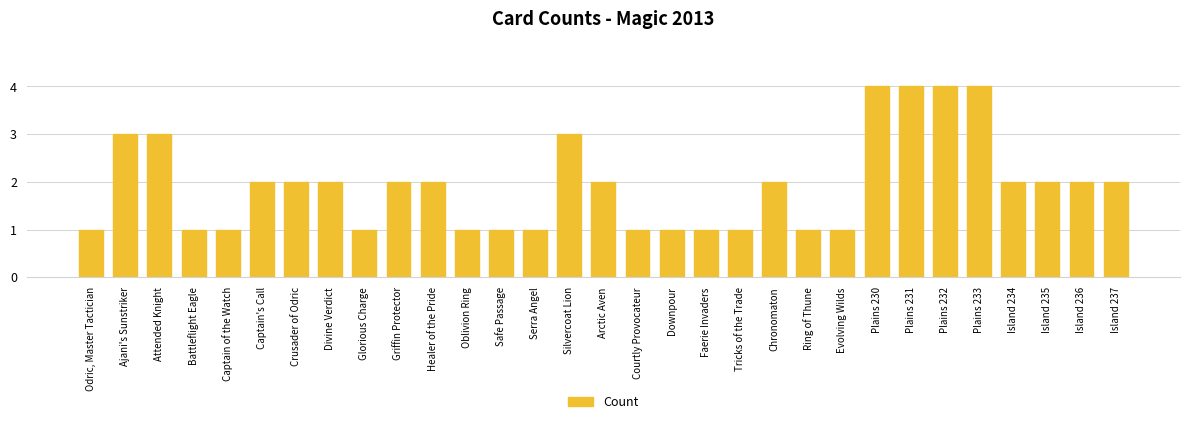

What is the difference between the maximum and second lowest values?

3